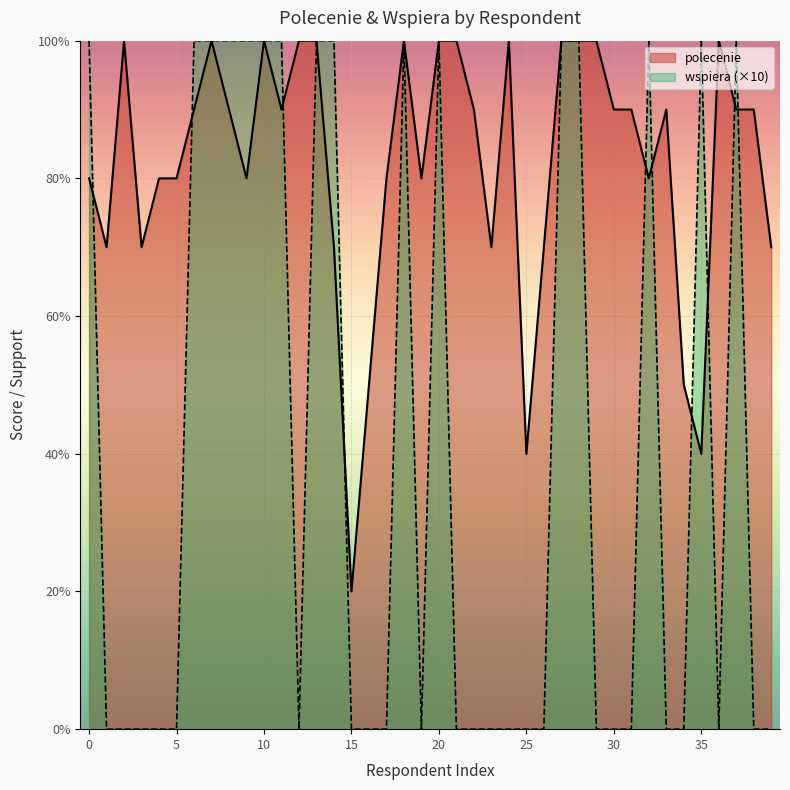

What is the average value of the polecenie series?

8